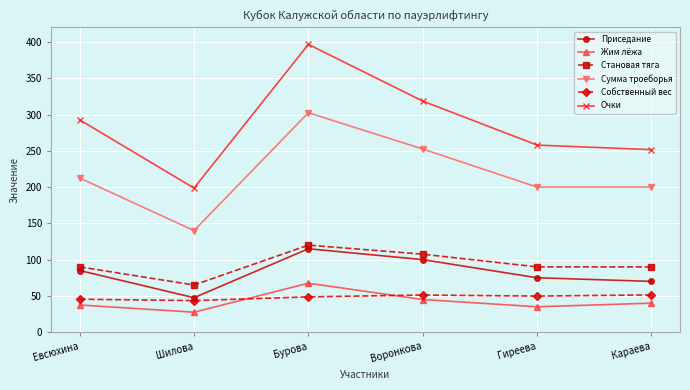

What is the average value of the Собственный вес series?

48.3